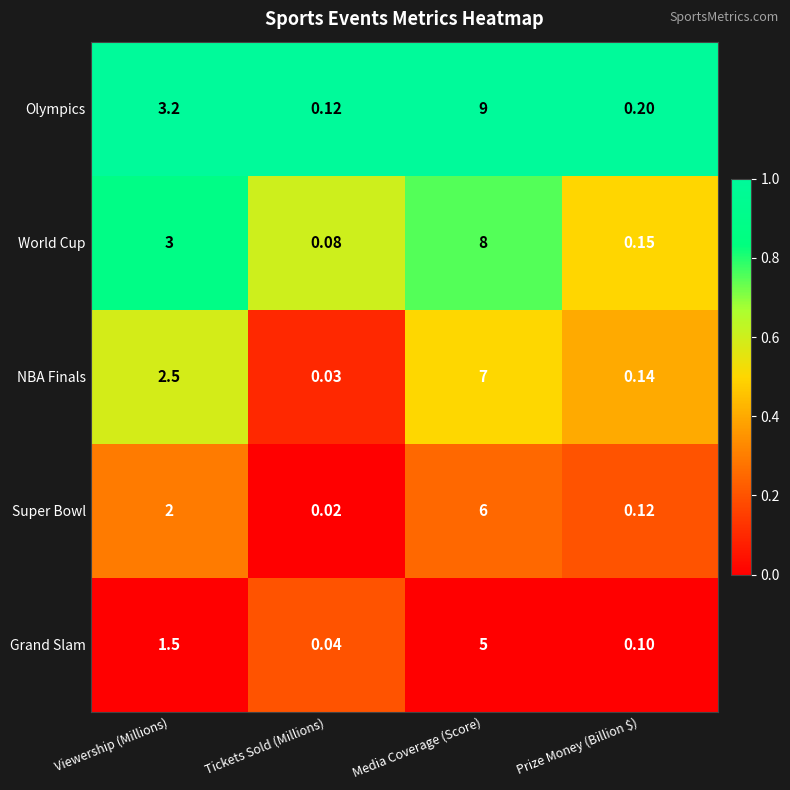

List the series in order of their peak value, highest first.

Olympics, World Cup, NBA Finals, Super Bowl, Grand Slam